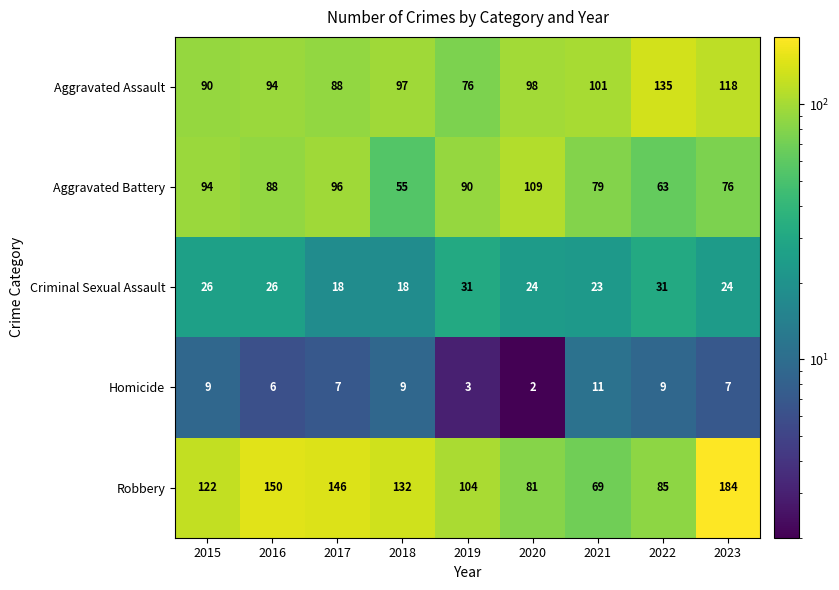

What is the minimum value for Aggravated Assault?

76